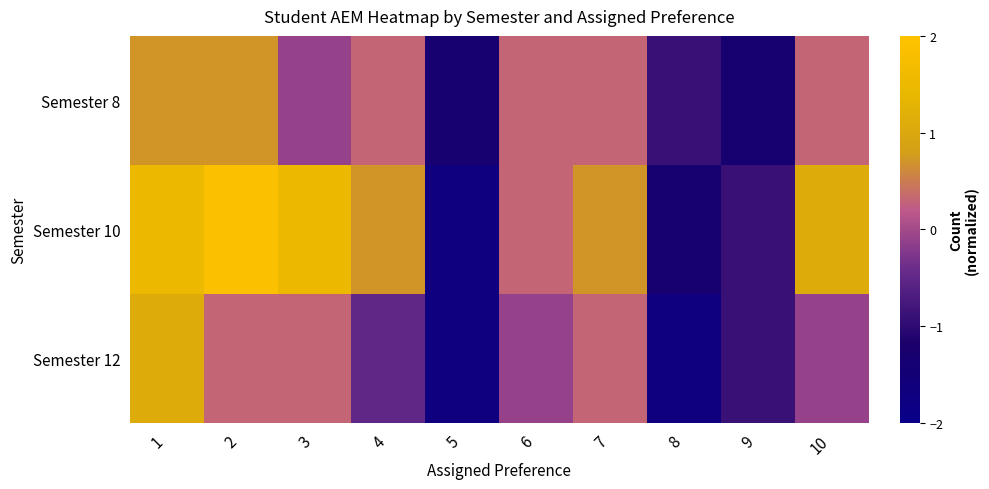

Which series has the largest range (max minus min)?

Semester 10